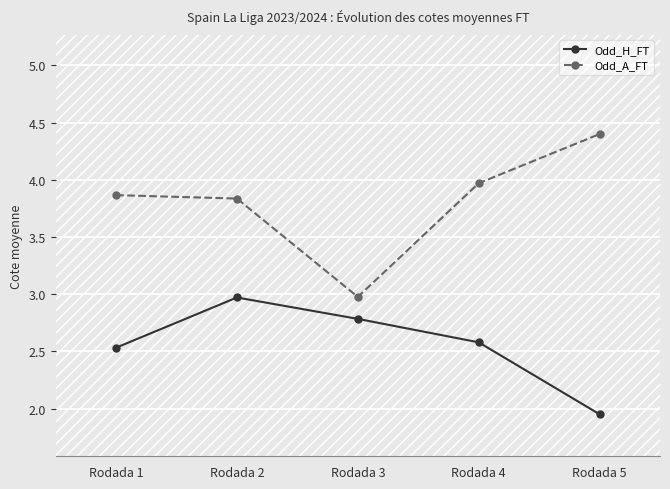

Is the value of Odd_A_FT at Rodada 5 greater than the value of Odd_H_FT at Rodada 1?

Yes